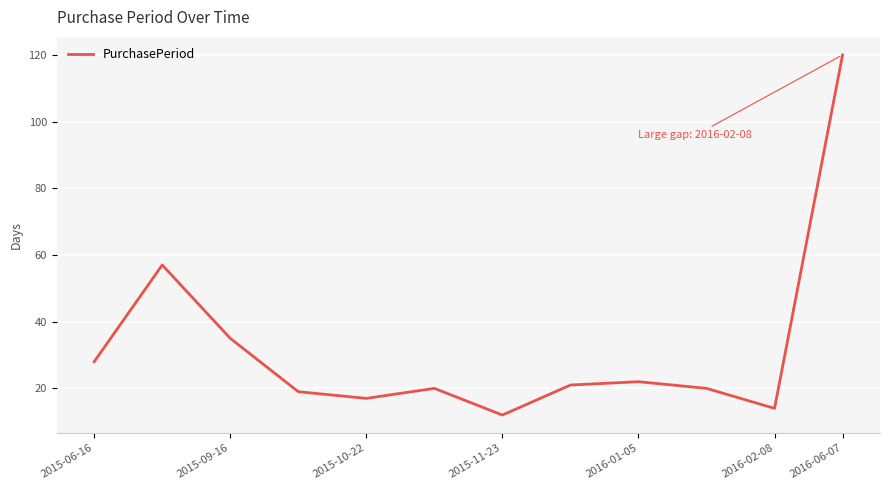

What is the maximum value shown in the chart?

120